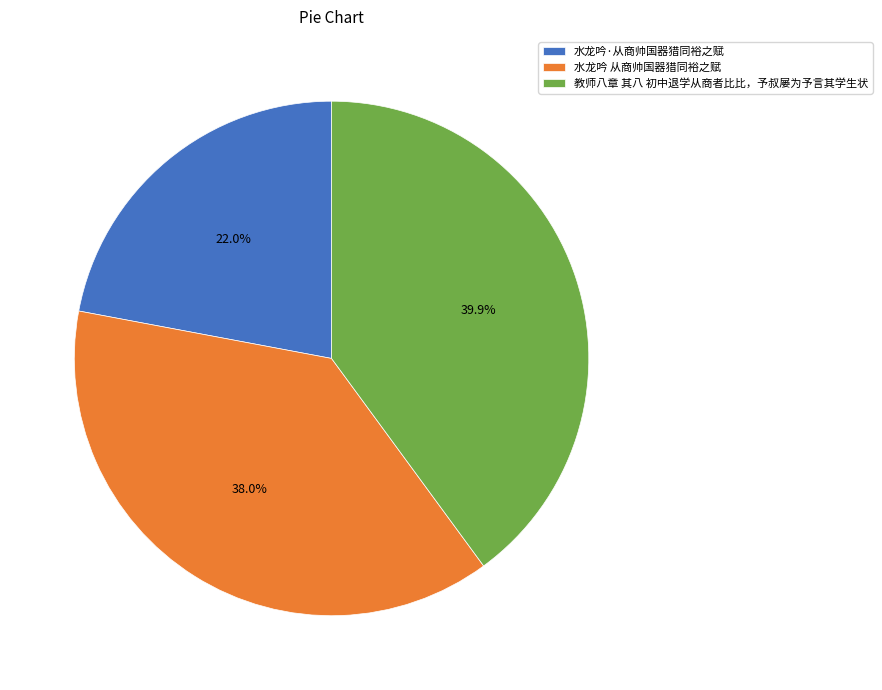

Approximately how many times larger is the value at 教师八章 其八 初中退学从商者比比，予叔屡为予言其学生状 compared to 水龙吟 从商帅国器猎同裕之赋?

1.1